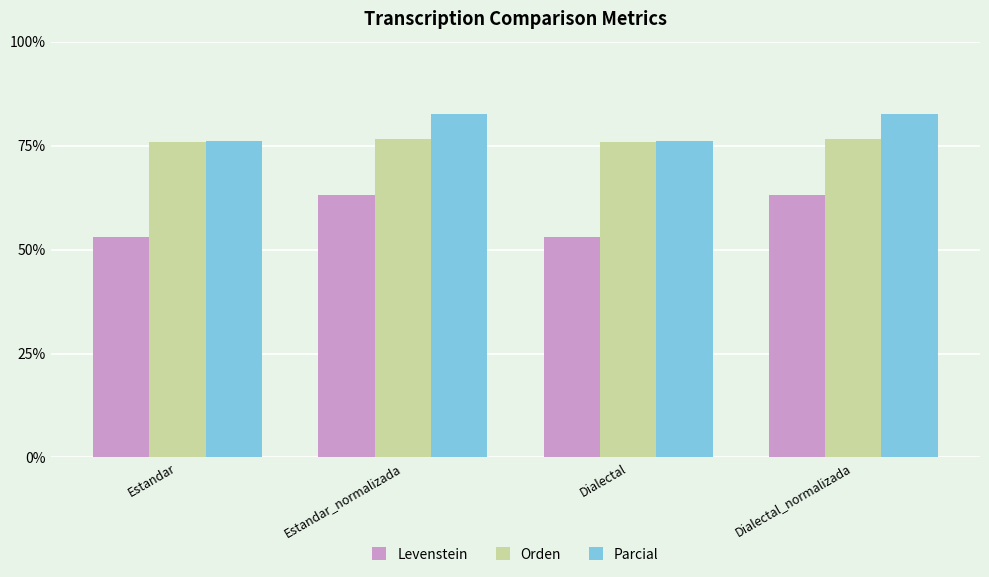

What value does the Orden series have at Estandar_normalizada?

76.6